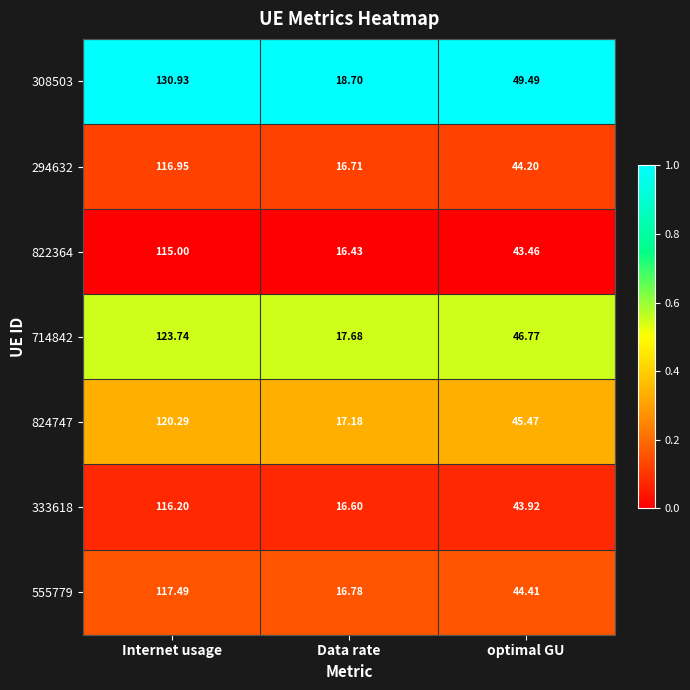

At which category is the sum across all series the highest?

Internet usage